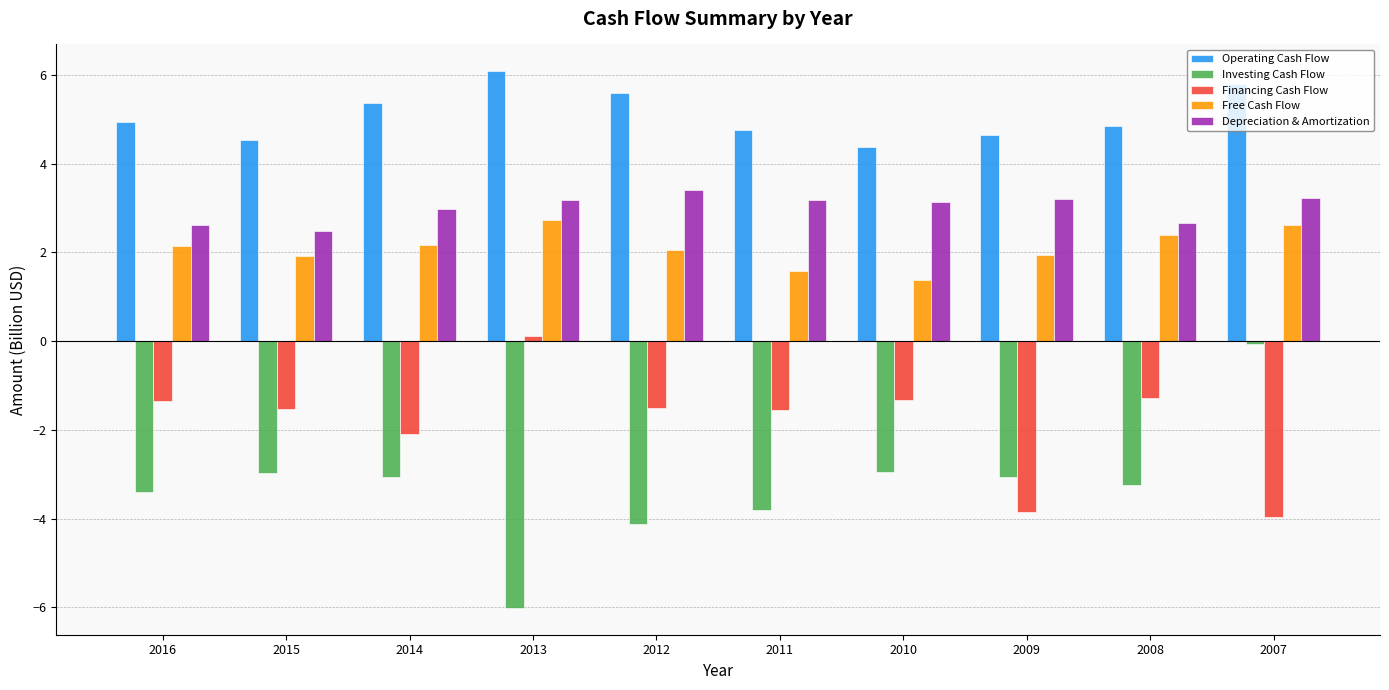

At 2014, list the series in order from smallest to largest.

Investing Cash Flow, Financing Cash Flow, Free Cash Flow, Depreciation & Amortization, Operating Cash Flow